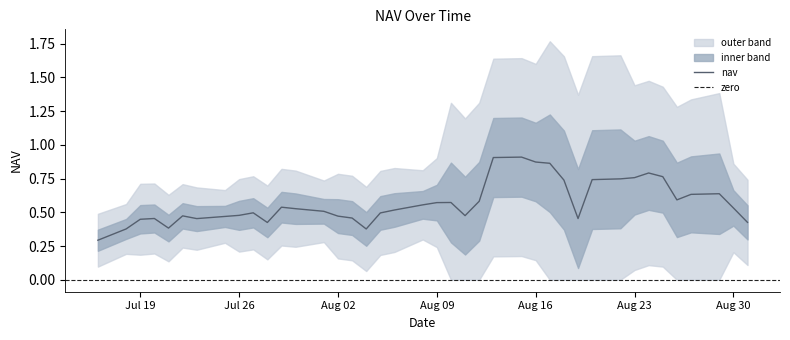

Is it true that the value at 2021-08-11 is 0.8?

False